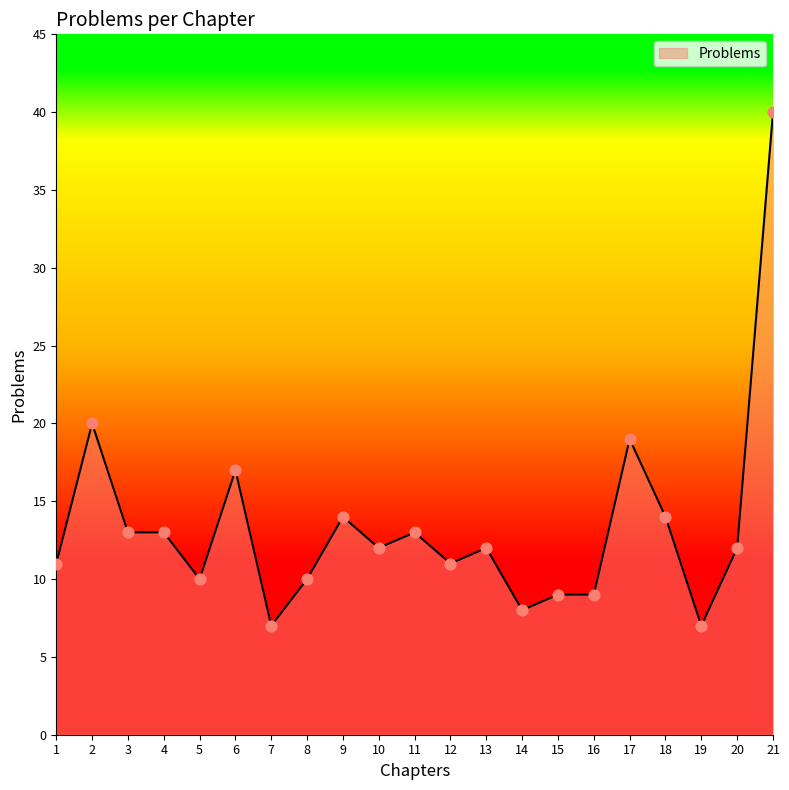

What is the ratio of the value at 10 to the value at 17?

0.6